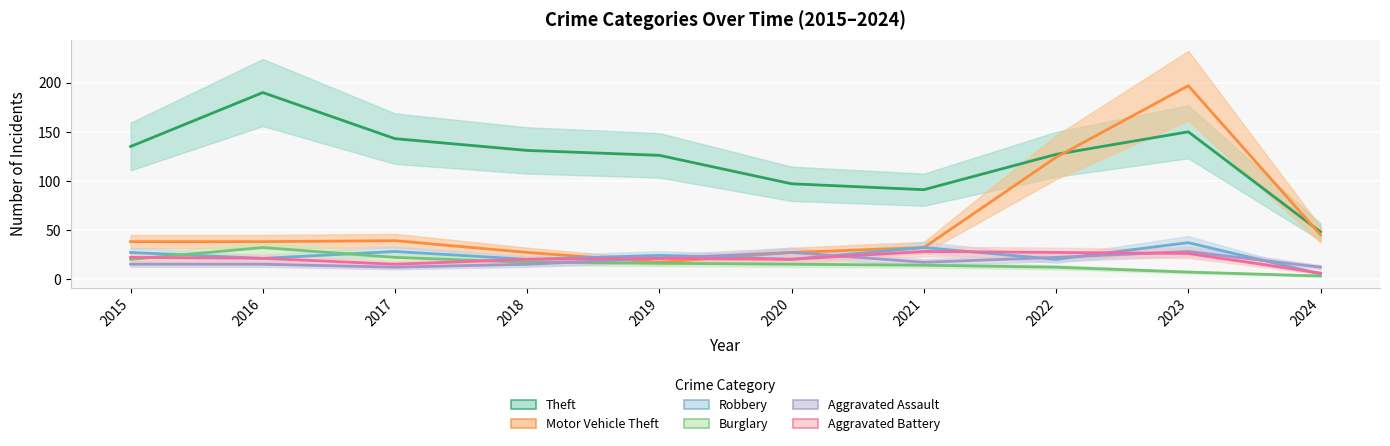

Where is Robbery nearest to the value 21?

2016